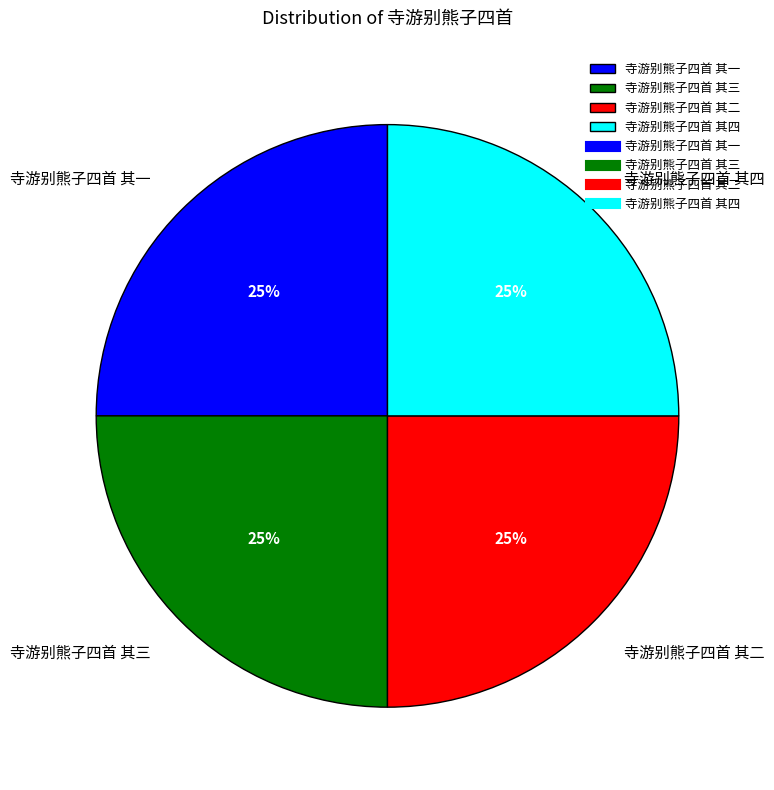

How many slices are in this pie chart?

4